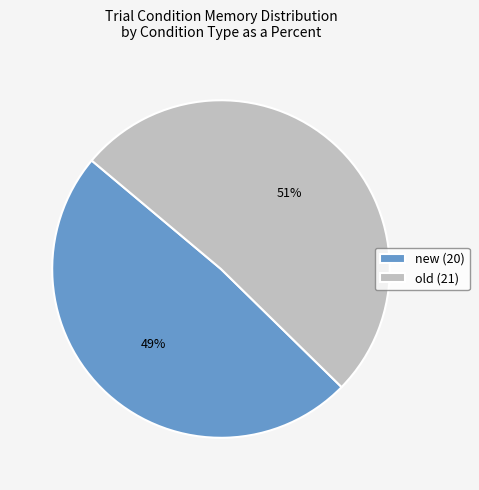

What is the largest slice in the pie chart?

old